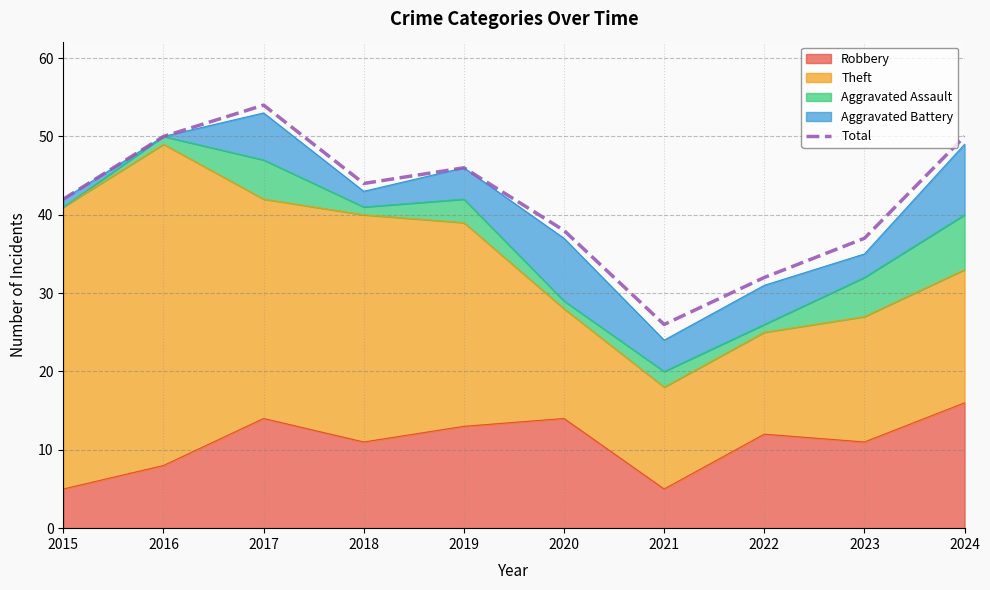

Is it true that the value at 2016 is 20?

False